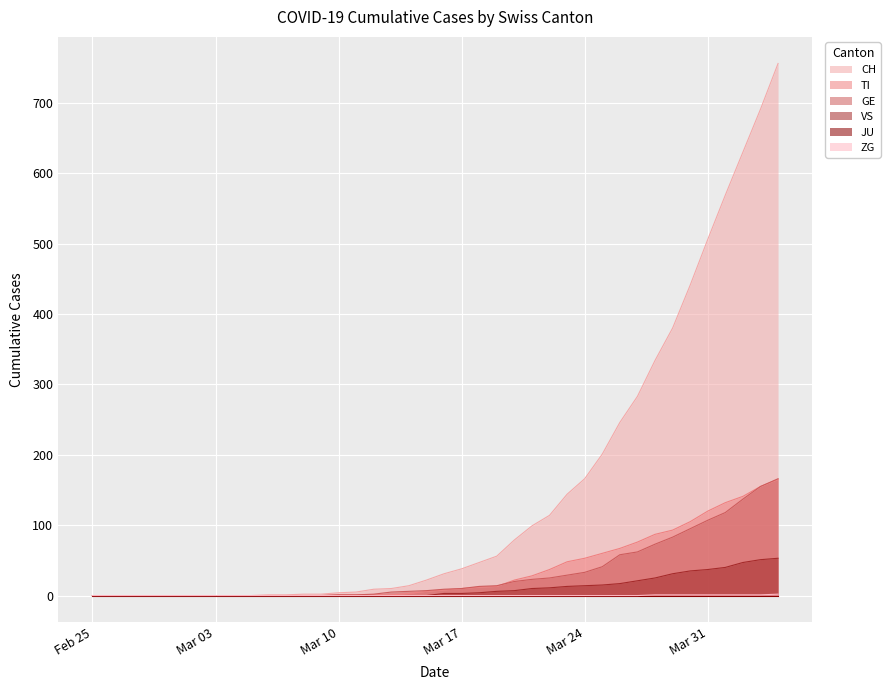

Which series has the widest spread of values?

CH